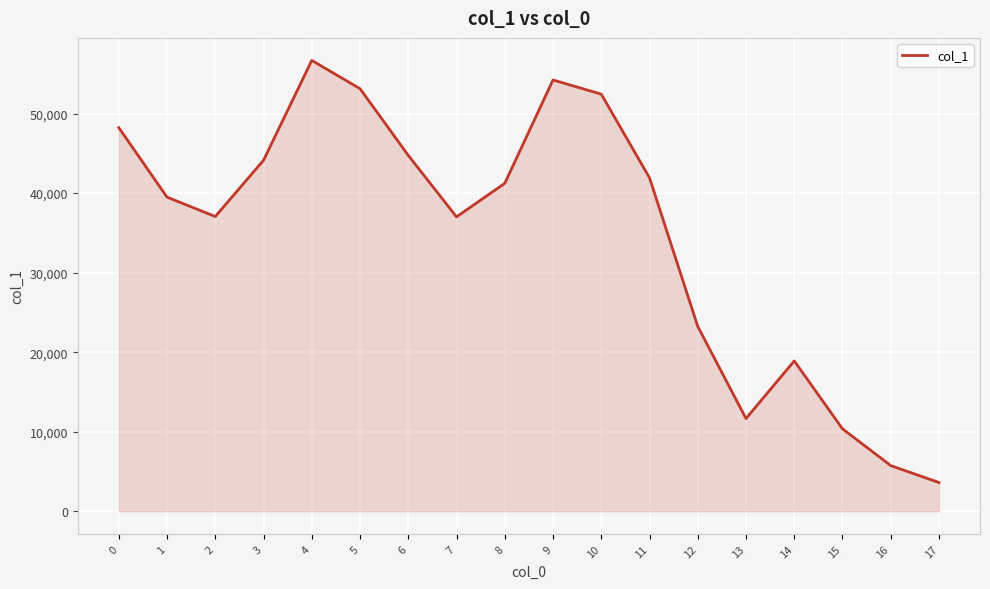

What is the average value?

34658